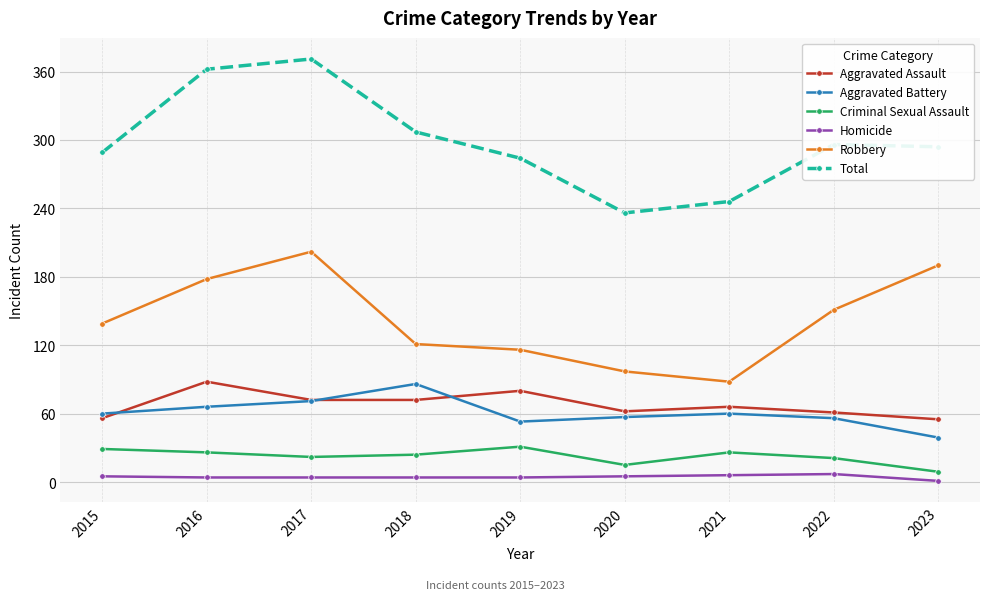

What is the highest value of the Robbery series?

202